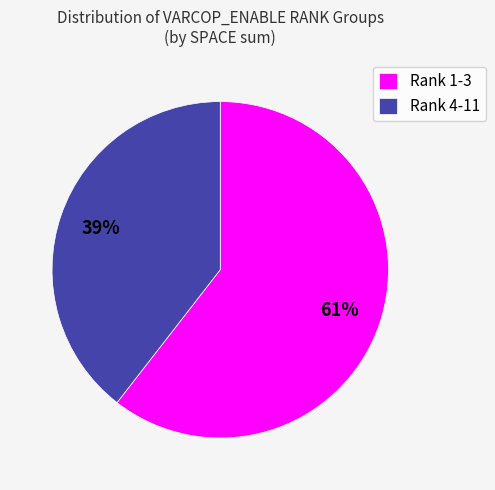

Between Rank 1-3 and Rank 4-11, which is larger?

Rank 1-3